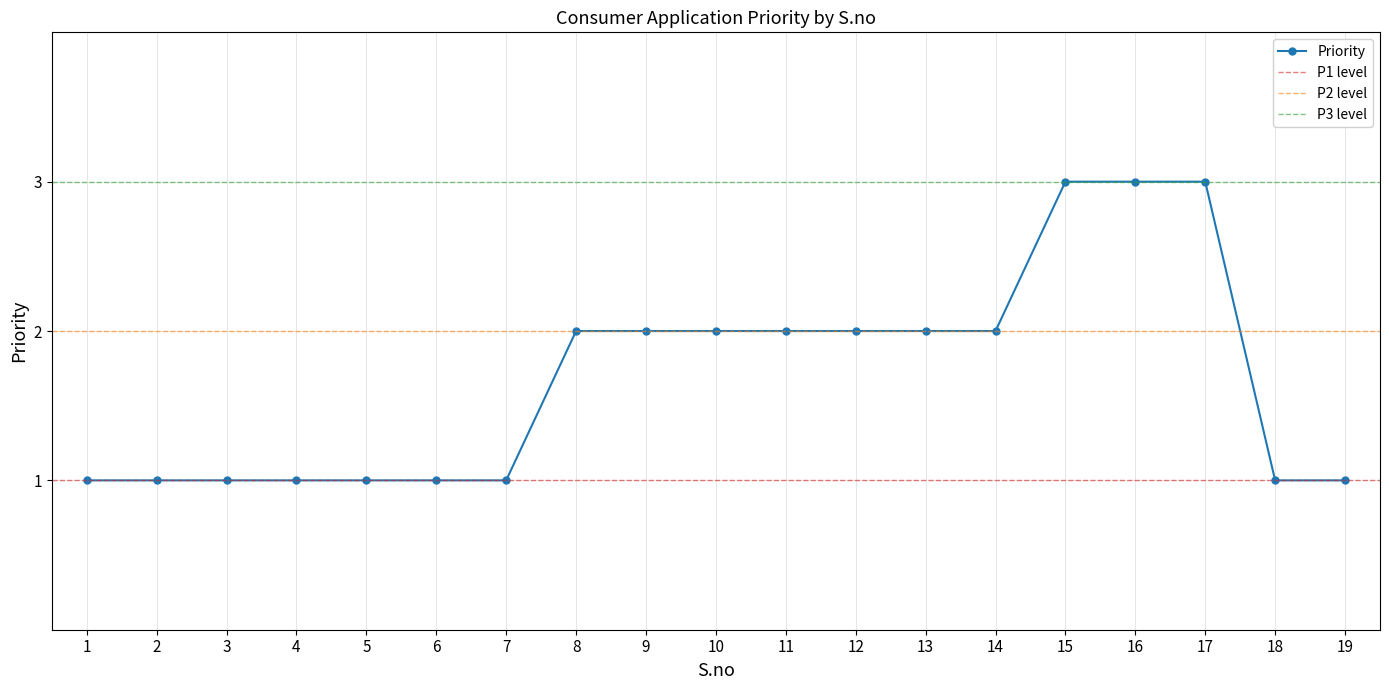

Rank the categories by value from highest to lowest.

15, 16, 17, 8, 9, 10, 11, 12, 13, 14, 1, 2, 3, 4, 5, 6, 7, 18, 19